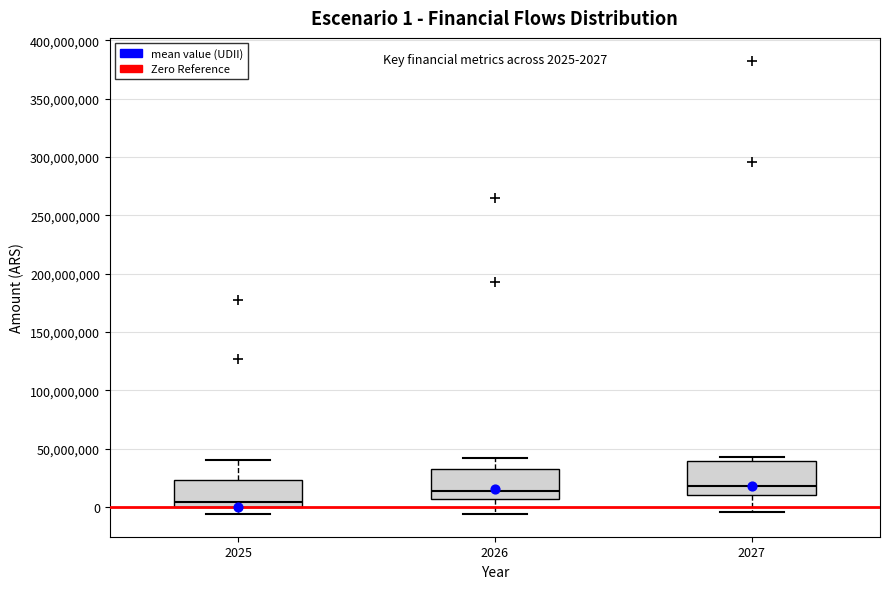

Which box's median line is the lowest?

2025